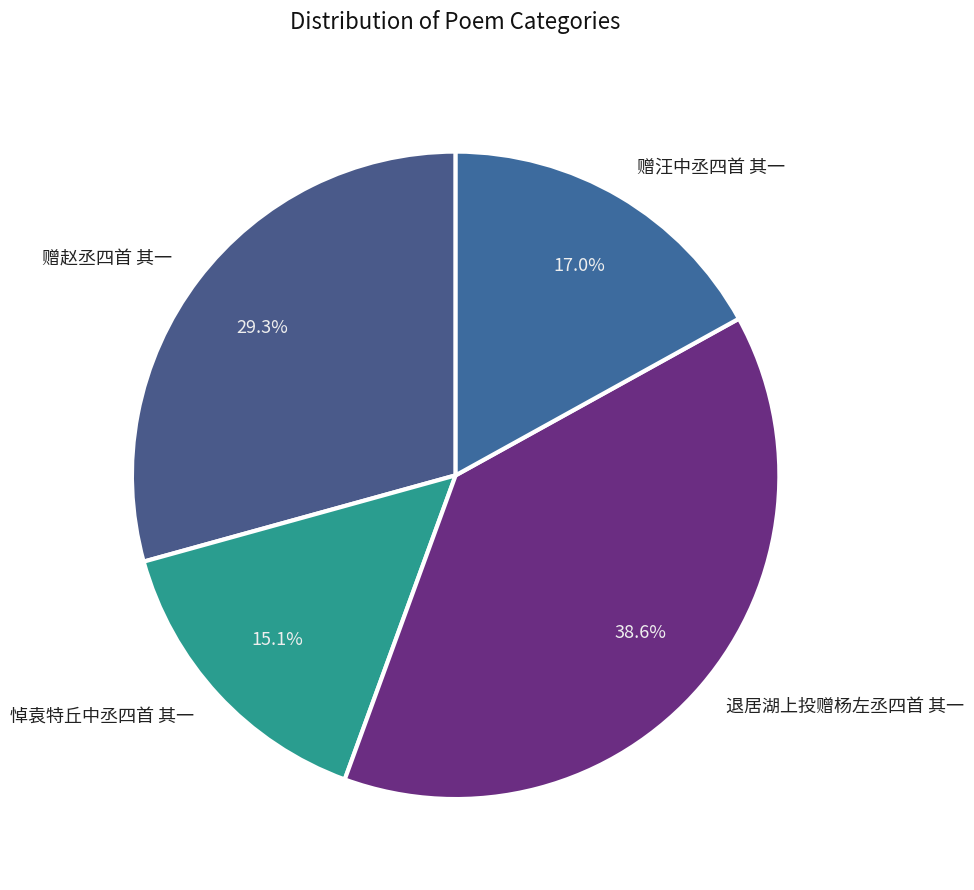

Rank the categories by value from lowest to highest.

悼袁特丘中丞四首 其一, 赠汪中丞四首 其一, 赠赵丞四首 其一, 退居湖上投赠杨左丞四首 其一